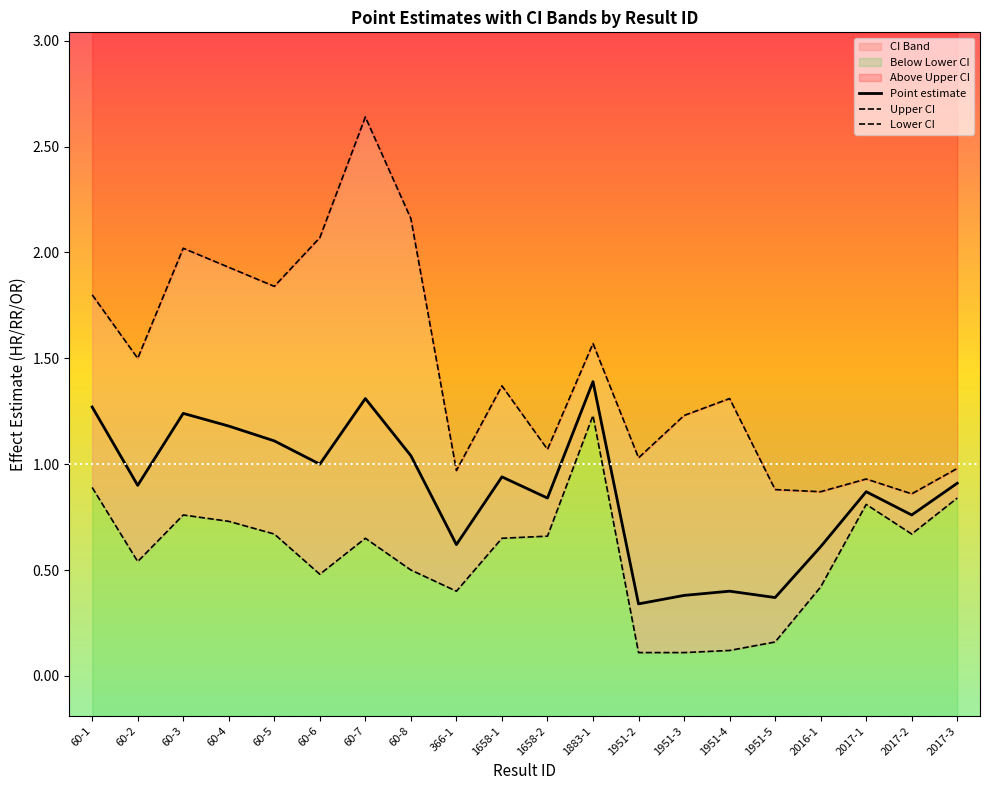

How many data points in Upper CI are above 1?

14